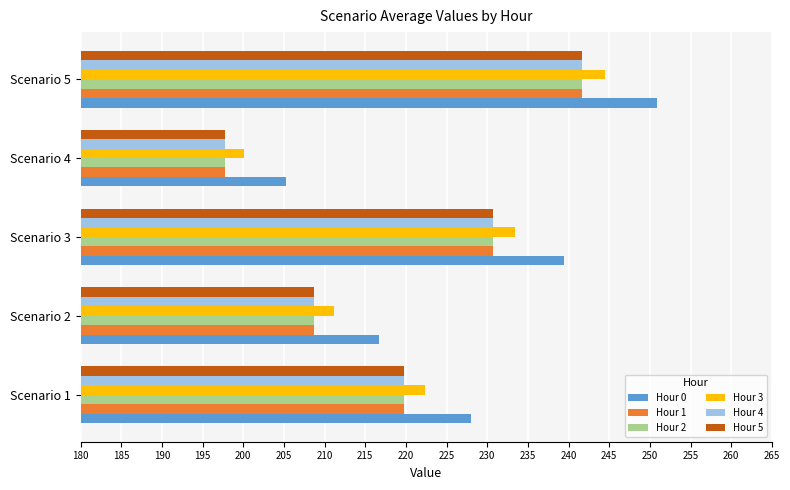

At which label does Hour 5 reach its minimum?

Scenario 4